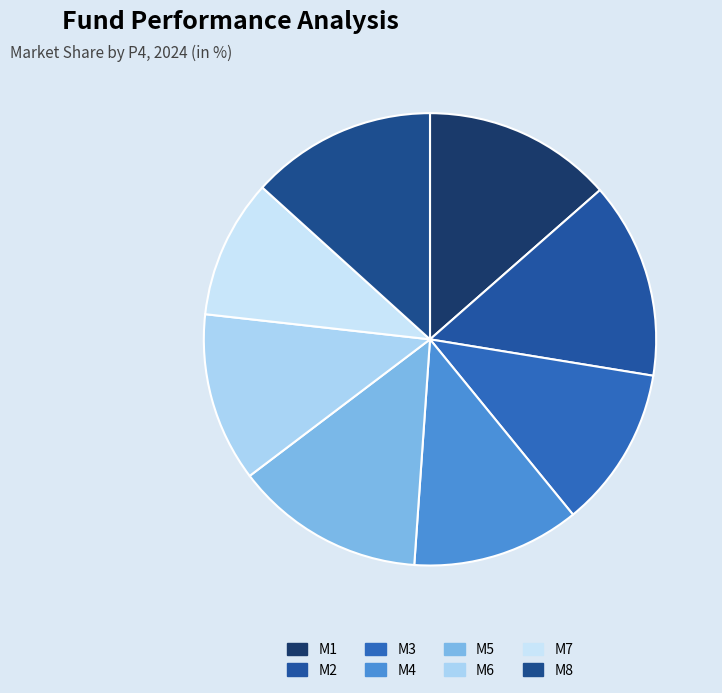

What portion of the pie excludes M8?

86.7%